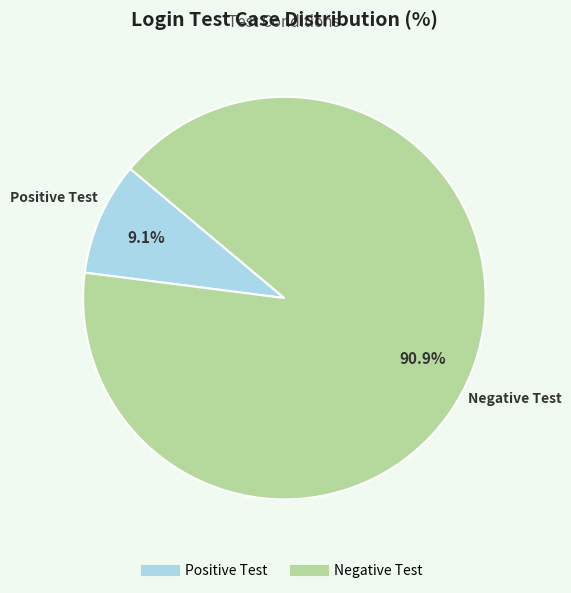

Which slice is the largest?

Negative Test